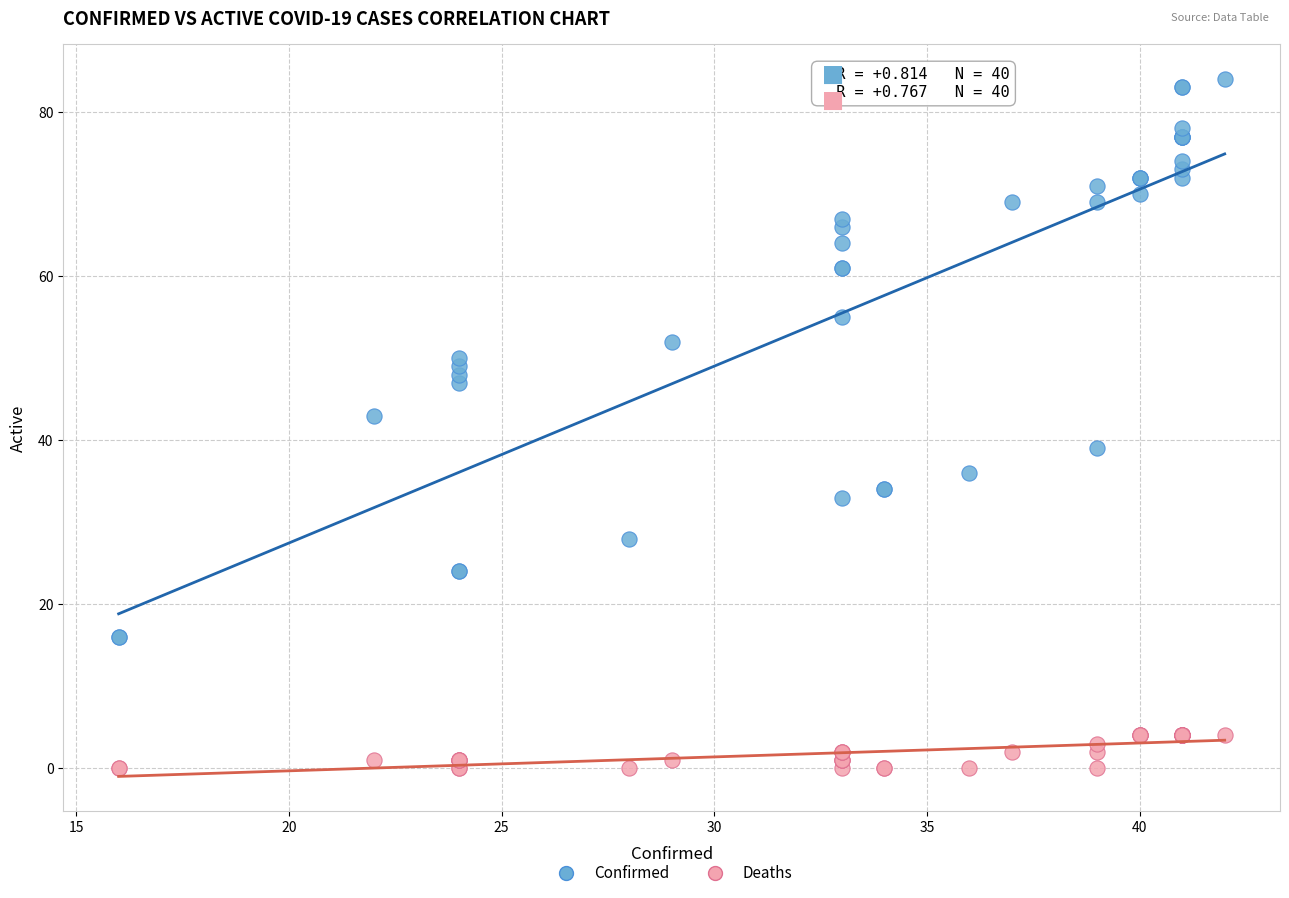

Which series reaches the minimum Y coordinate?

Deaths